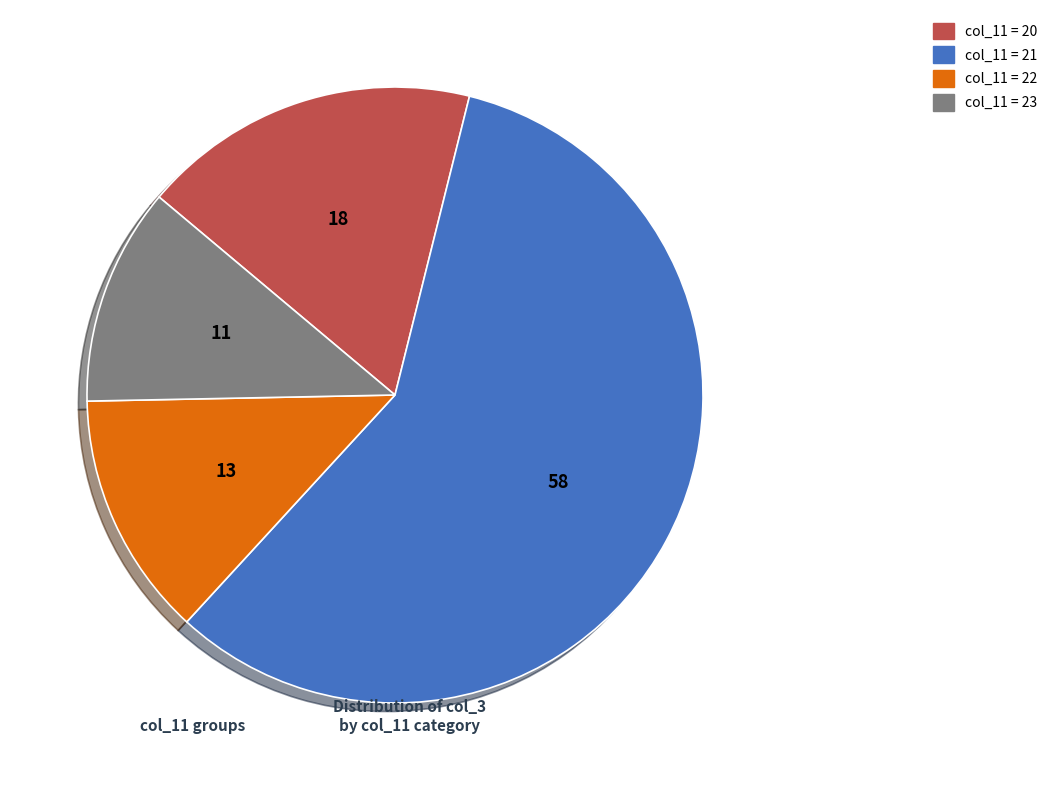

Is there any slice that represents more than half of the pie?

Yes